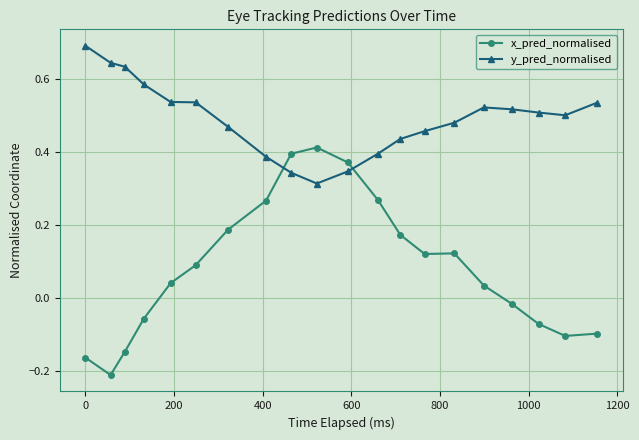

Which series has the largest total across all categories?

y_pred_normalised